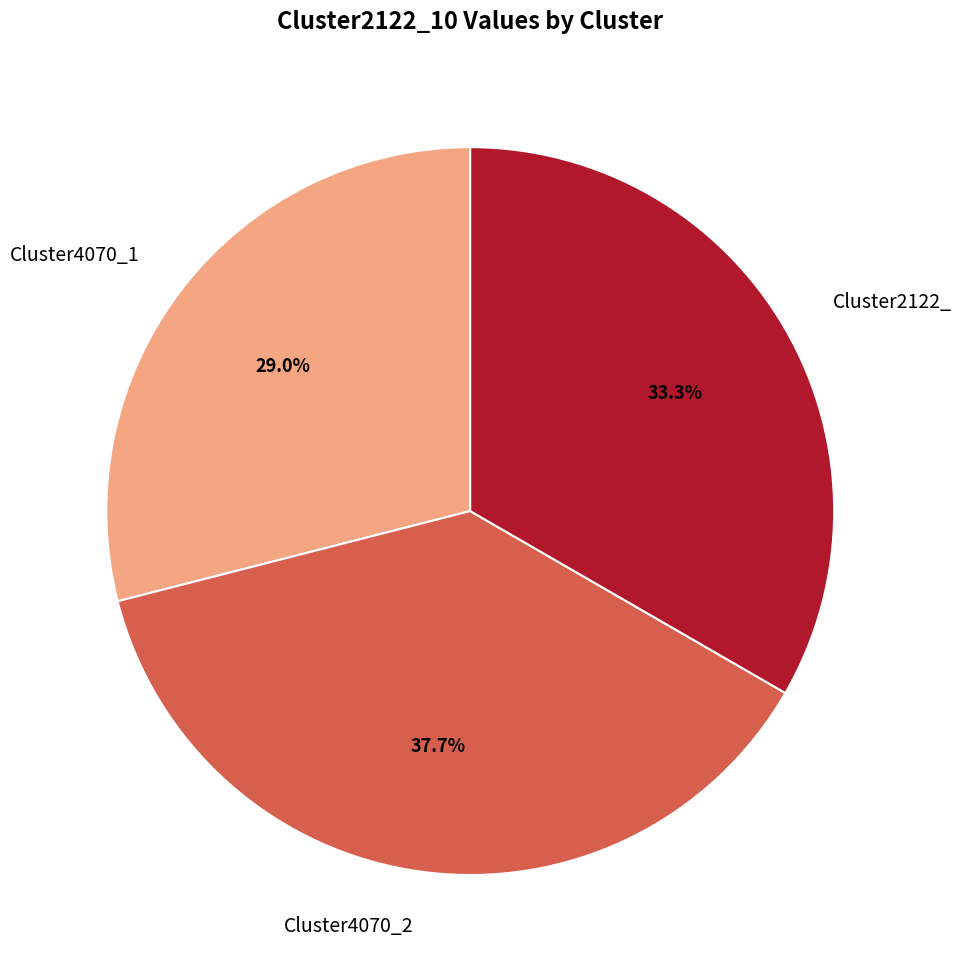

How much of the chart is everything except Cluster4070_1?

71.0%